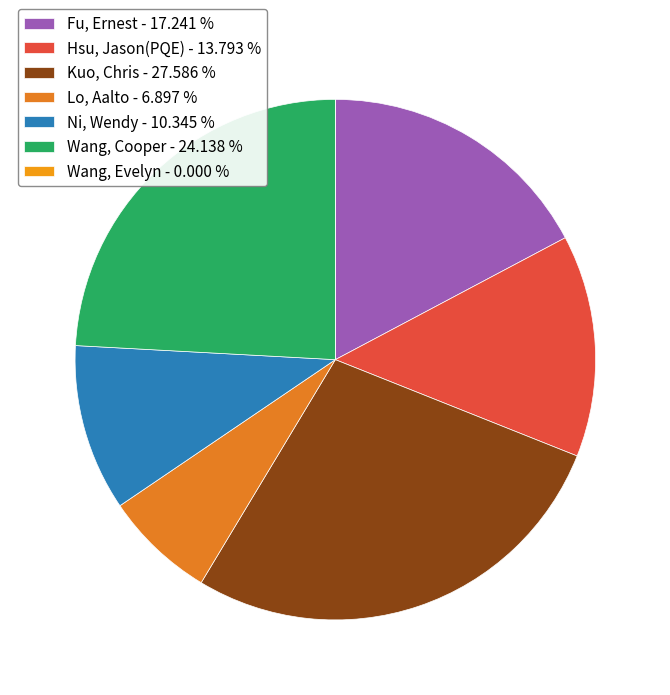

Rank the categories by value from highest to lowest.

Kuo, Chris, Wang, Cooper, Fu, Ernest, Hsu, Jason(PQE), Ni, Wendy, Lo, Aalto, Wang, Evelyn